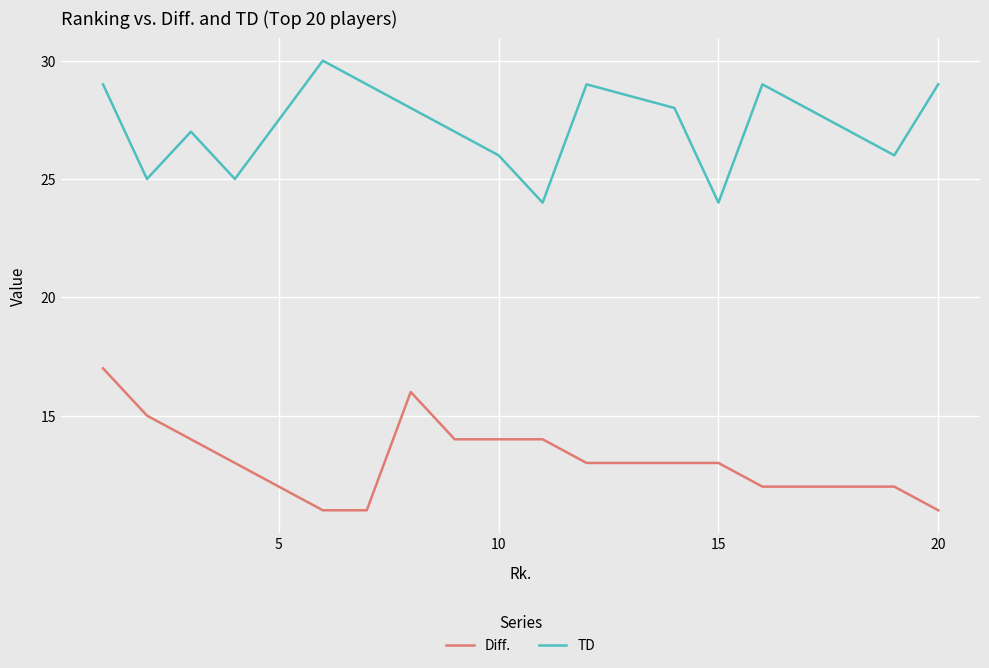

True or false: TD has a value of 28 at 13.

True